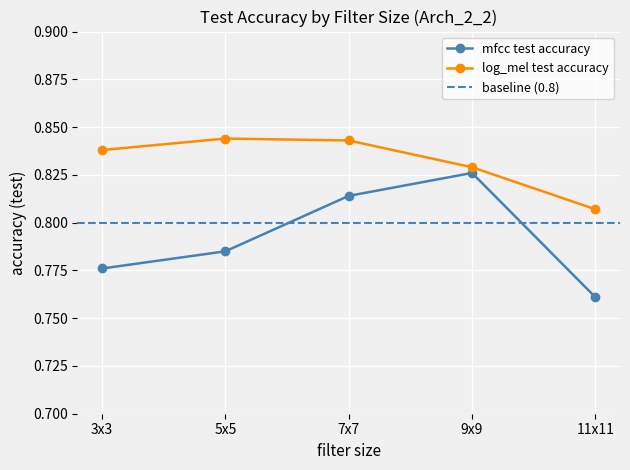

What is the spread (max minus min) of values at 5x5?

0.1